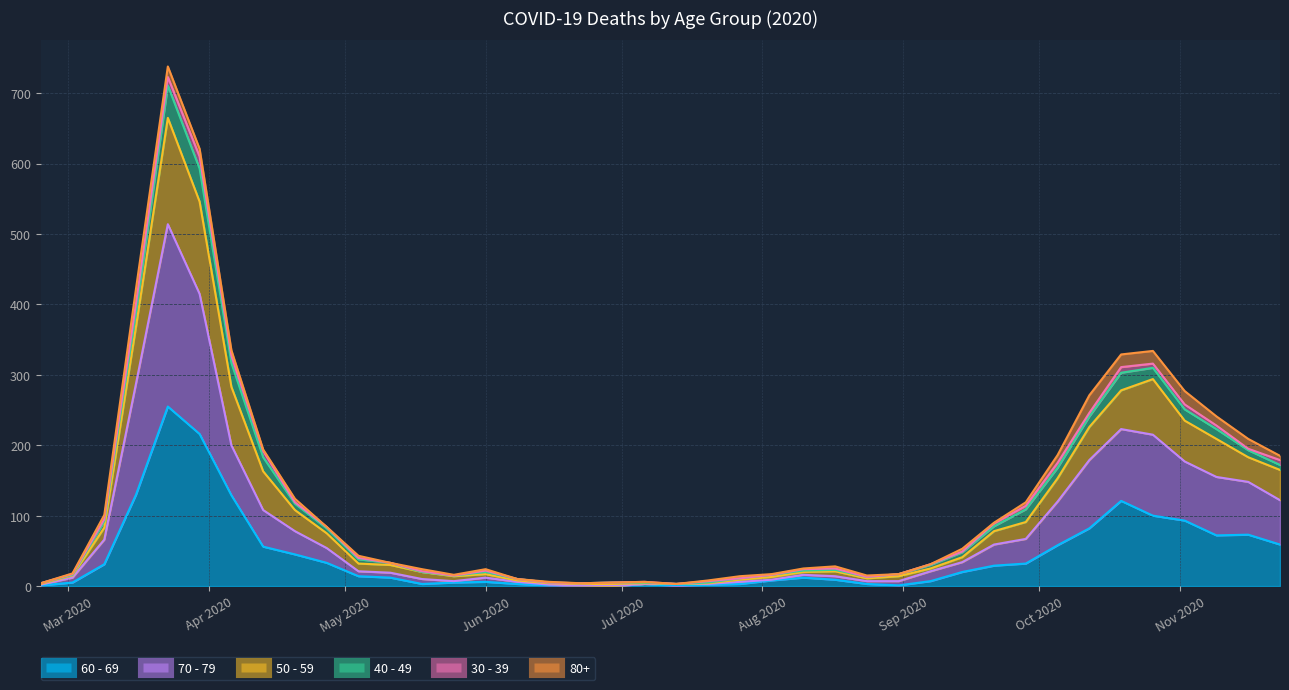

Where is the first local minimum for 70 - 79?

2020-05-25